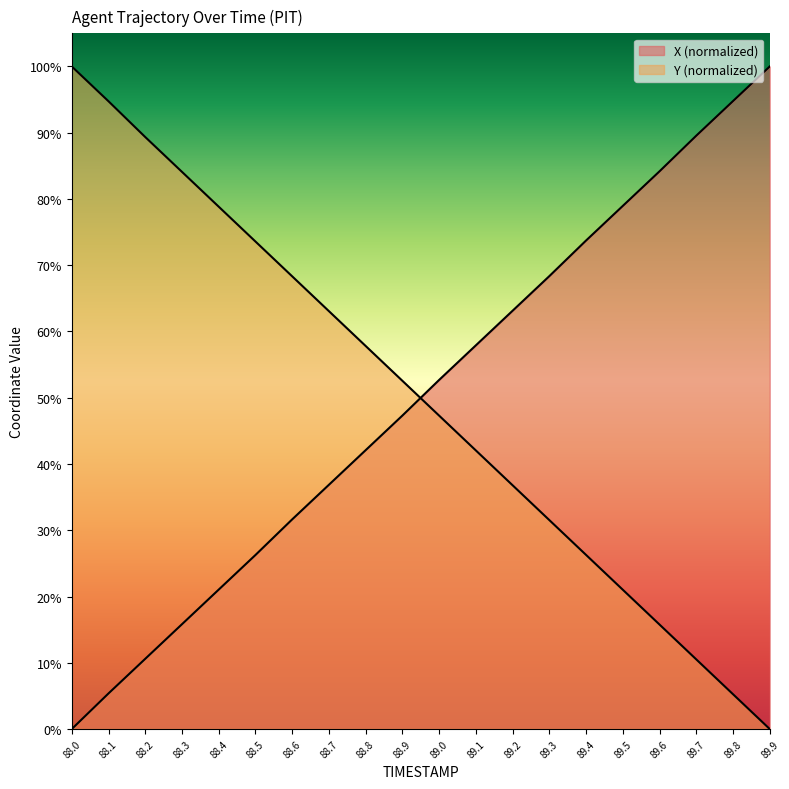

What are all the series names shown in the legend?

X, Y